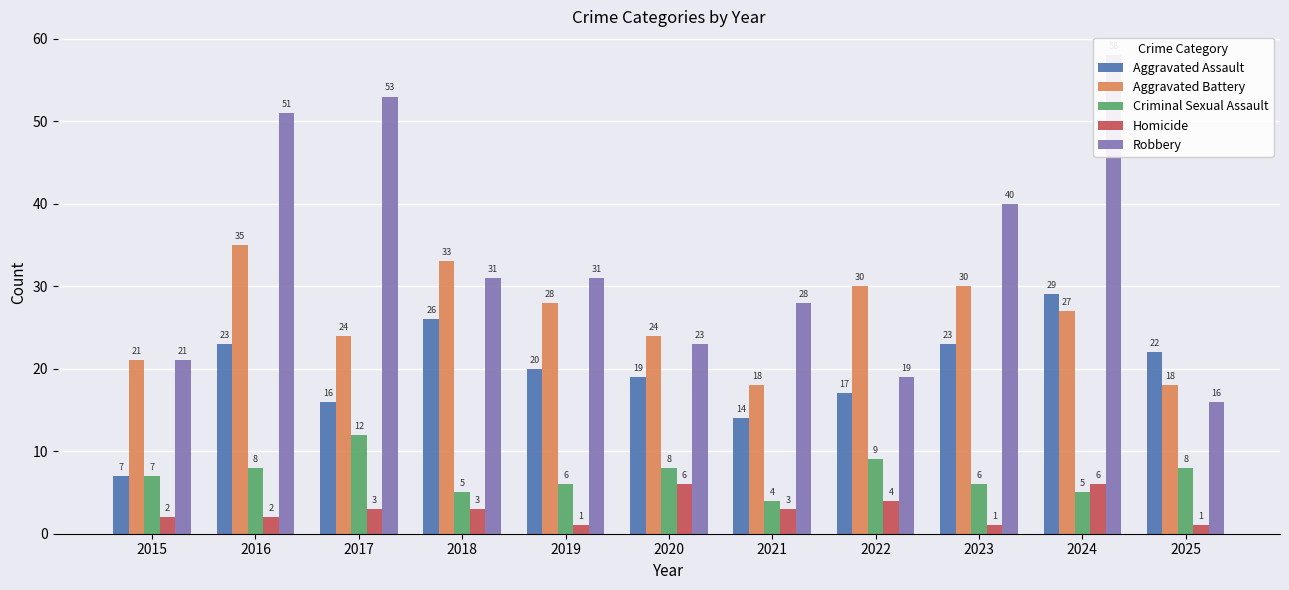

What is the difference between the second highest and minimum values in the Aggravated Battery series?

15